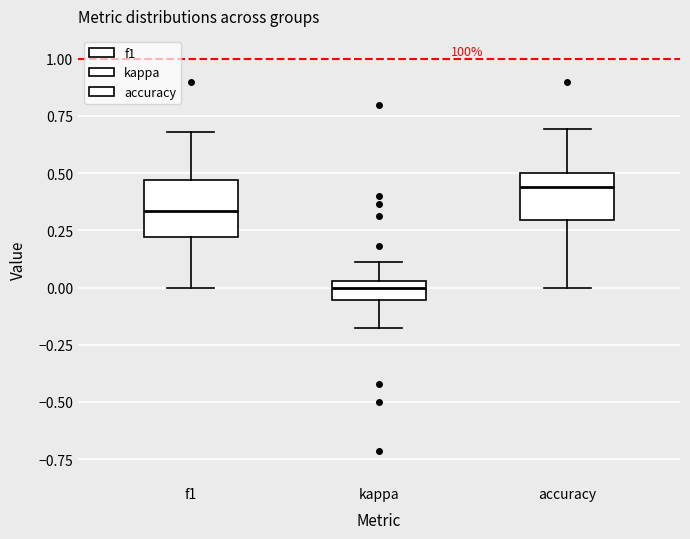

Reading left to right, read every box against the y-axis: the position of its median line, the range the box covers, and the ends of its whiskers. The values are not printed on the chart, so give them approximately, as read against the axis.

f1: median 0.35, box 0.20 to 0.45, whiskers 0.00 to 0.70
kappa: median 0.00, box -0.05 to 0.05, whiskers -0.20 to 0.10
accuracy: median 0.45, box 0.30 to 0.50, whiskers 0.00 to 0.70